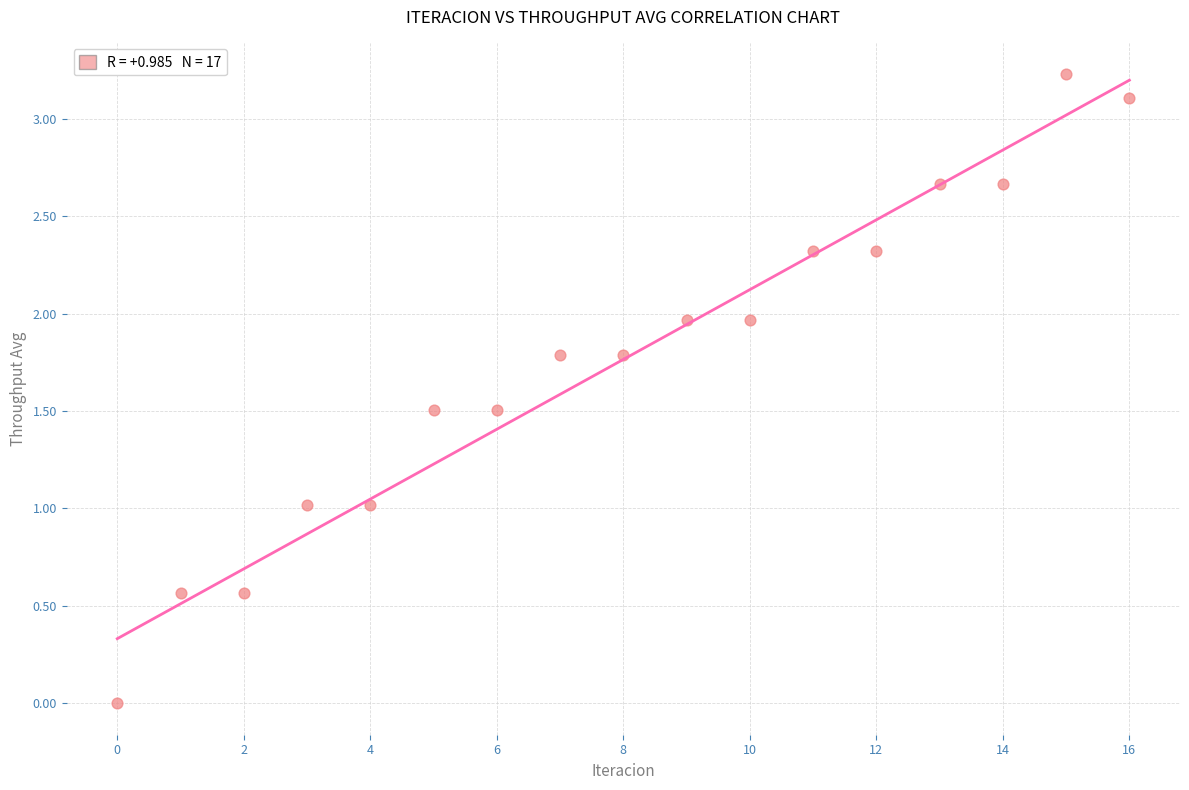

What is the range of Y values (max minus min)?

3.2